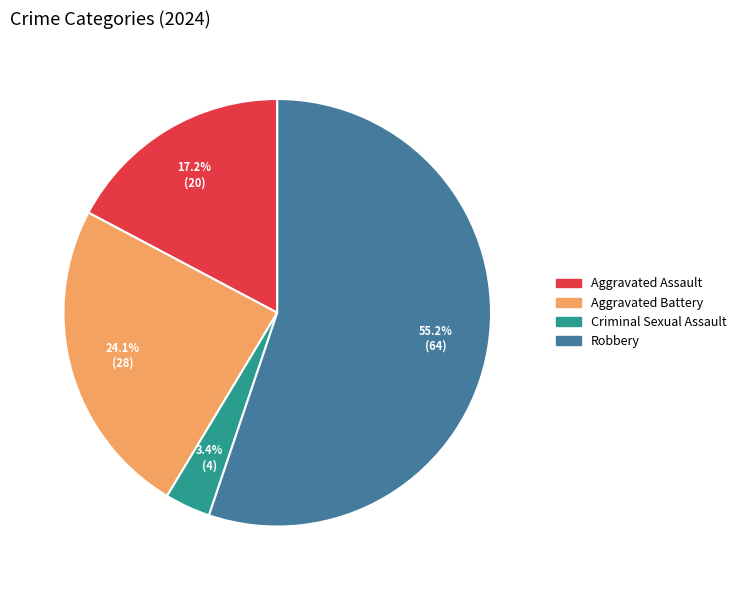

Between Criminal Sexual Assault and Aggravated Assault, which is larger?

Aggravated Assault